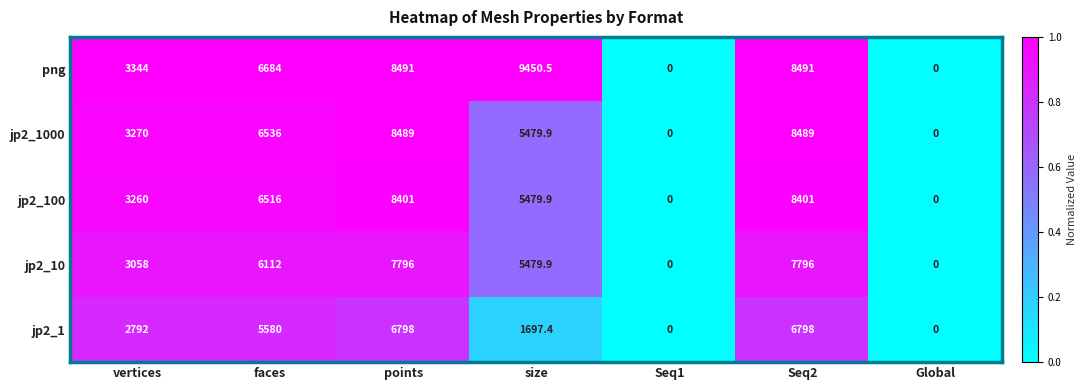

The jp2_10 series shows 1.6 at points. True or false?

False